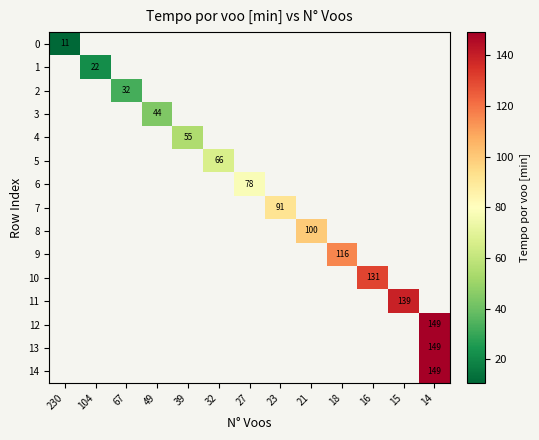

Which label corresponds to the smallest value in the chart?

230